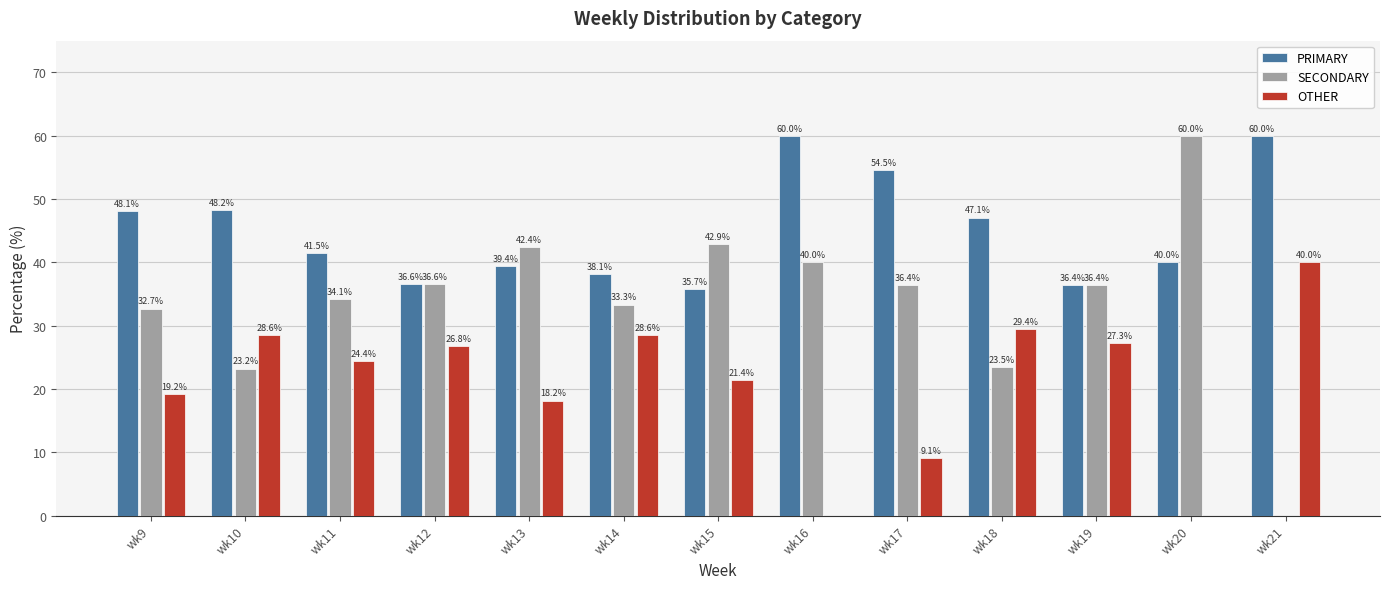

What are all the series names shown in the legend?

PRIMARY, SECONDARY, OTHER